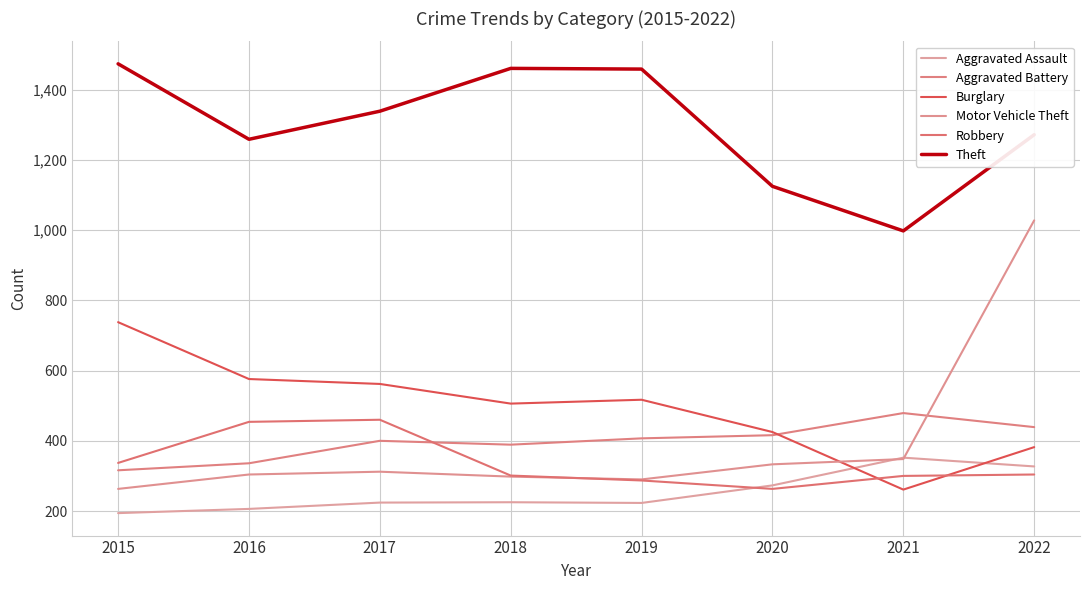

Is this an area chart (filled region under the line)?

No